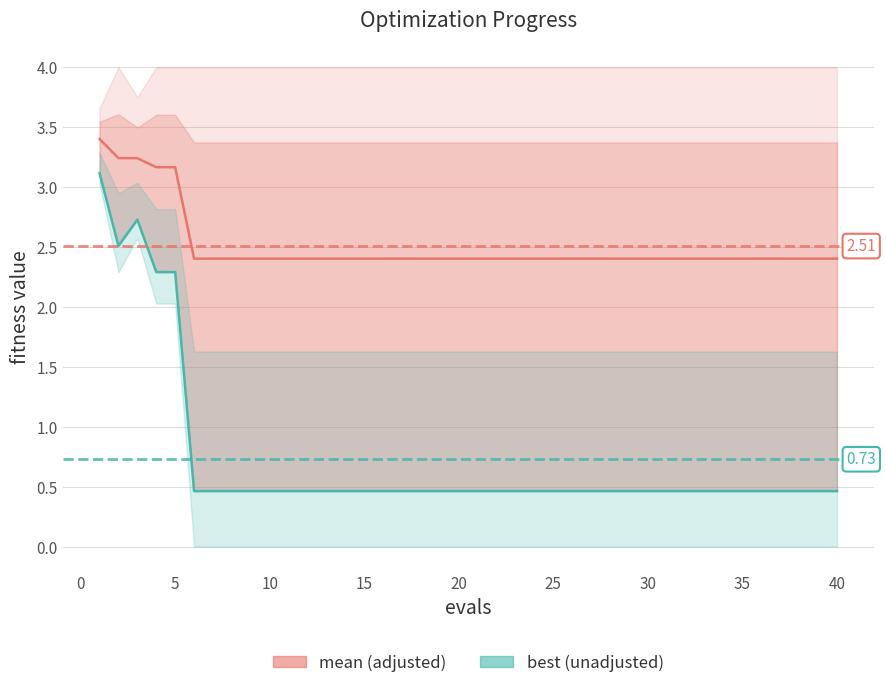

Which series has the largest total across all categories?

mean